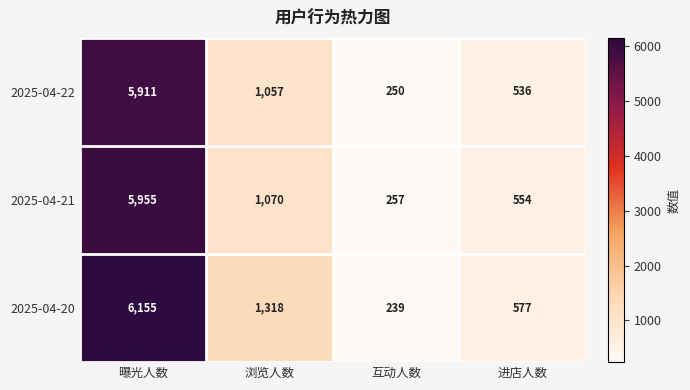

True or false: 2025-04-21 has a value of 429 at 互动人数.

False